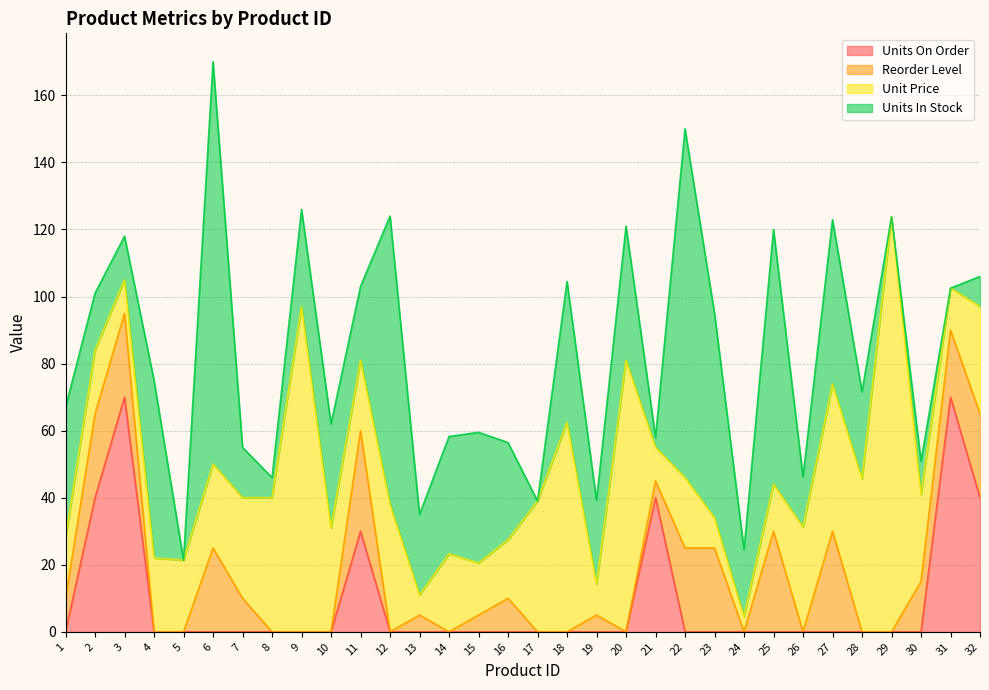

Which has a higher value, 10 or 22?

10